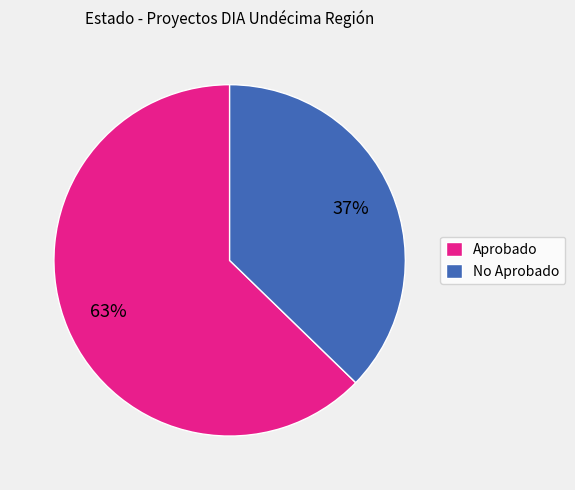

What is the largest slice in the pie chart?

Aprobado